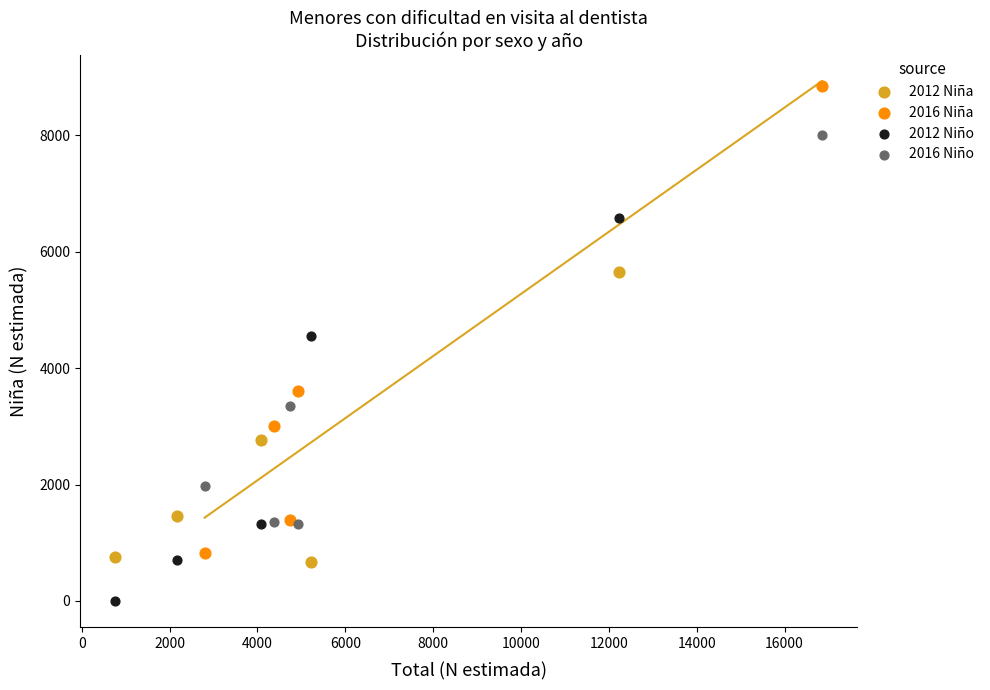

Which series contains the lowest Y value?

2012 Niño